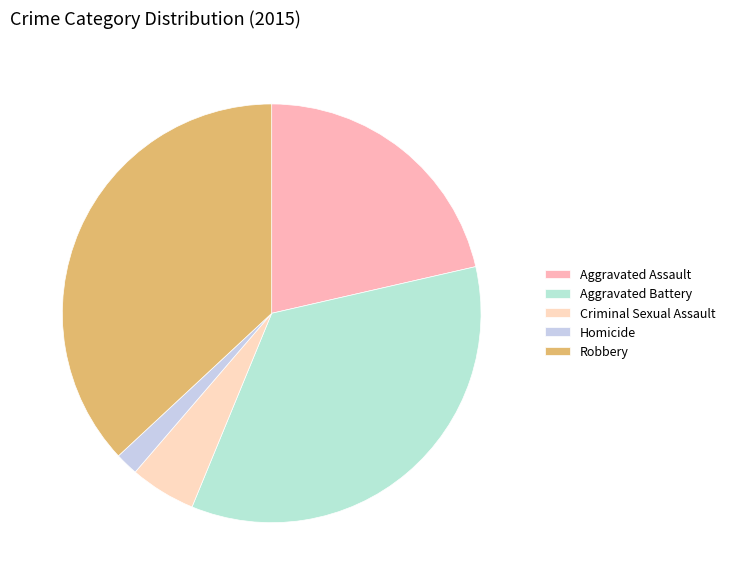

Is it true that Criminal Sexual Assault is 5% of the pie?

True